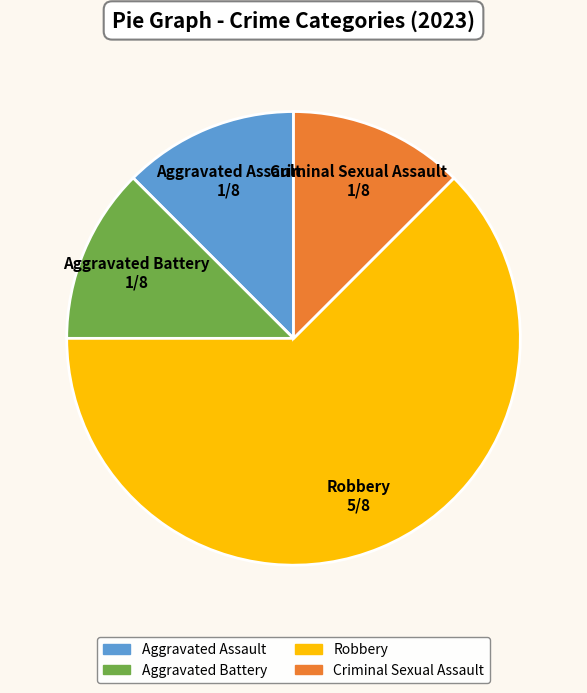

Is it true that Aggravated Battery 1/8 is 7% of the pie?

False